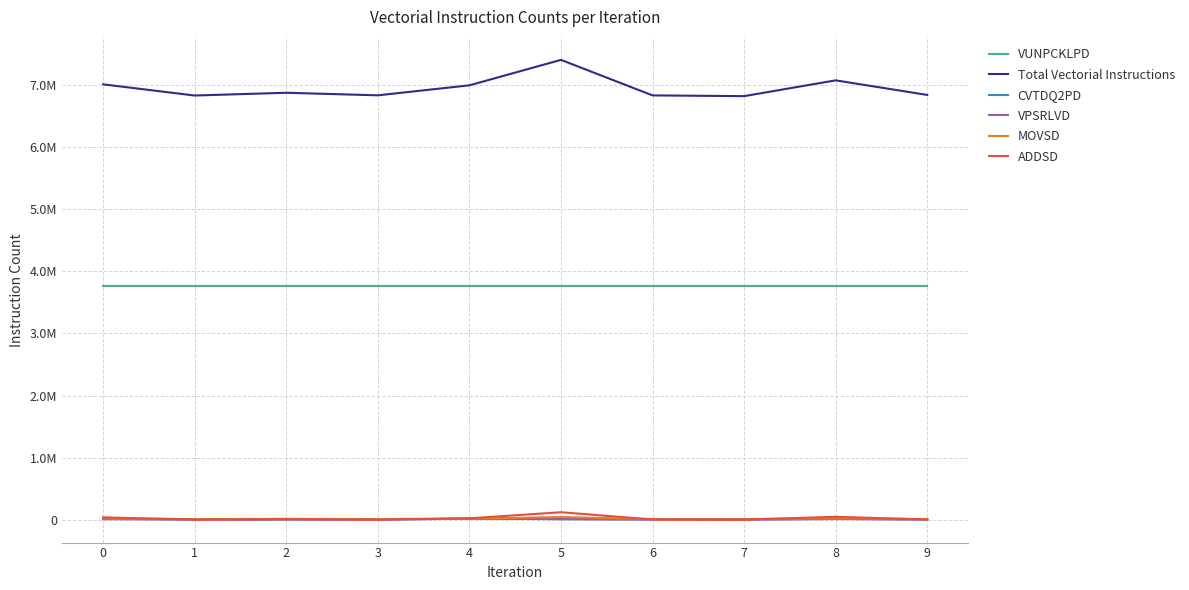

What is the average value of the VUNPCKLPD series?

3768320